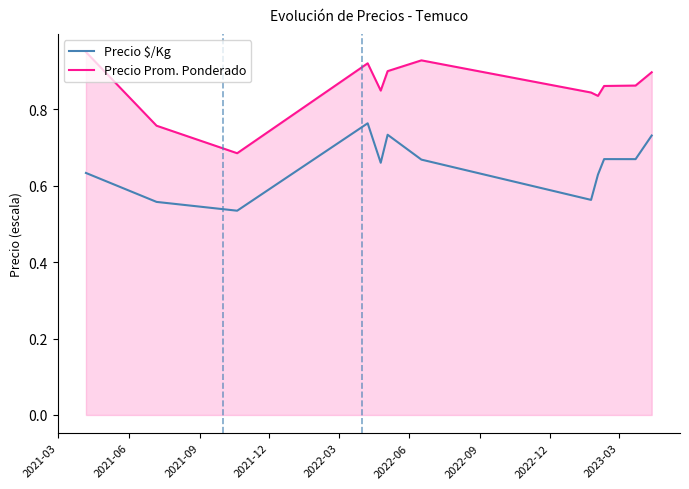

What is the difference between the maximum and minimum values in the Precio Prom. Ponderado series?

0.3